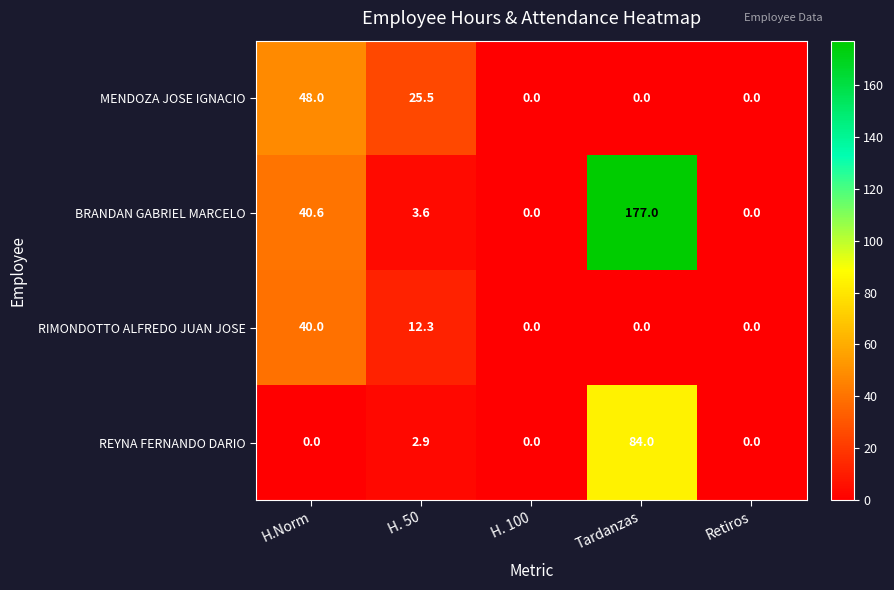

Reading left to right, what are all the values shown in this chart?

MENDOZA JOSE IGNACIO: H.Norm=48.0	H. 50=25.5	H. 100=0.0	Tardanzas=0.0	Retiros=0.0
BRANDAN GABRIEL MARCELO: H.Norm=40.6	H. 50=3.6	H. 100=0.0	Tardanzas=177.0	Retiros=0.0
RIMONDOTTO ALFREDO JUAN JOSE: H.Norm=40.0	H. 50=12.3	H. 100=0.0	Tardanzas=0.0	Retiros=0.0
REYNA FERNANDO DARIO: H.Norm=0.0	H. 50=2.9	H. 100=0.0	Tardanzas=84.0	Retiros=0.0